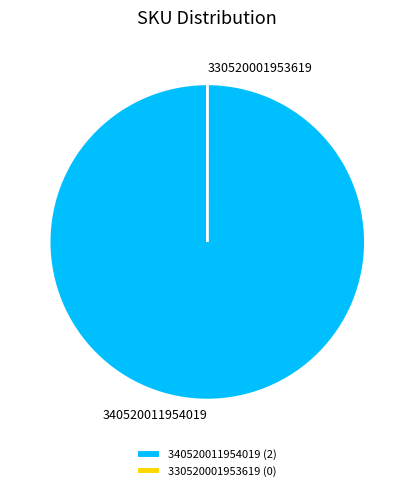

Is 340520011954019 (2) the majority of the pie?

Yes